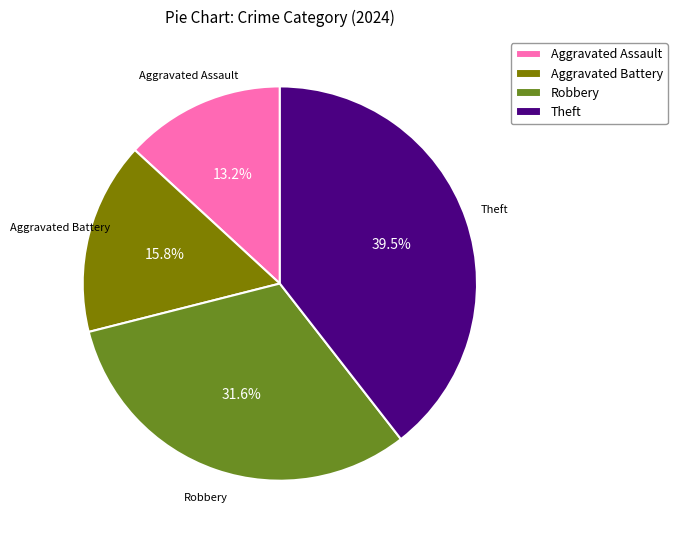

True or false: Theft accounts for 26% of the total.

False